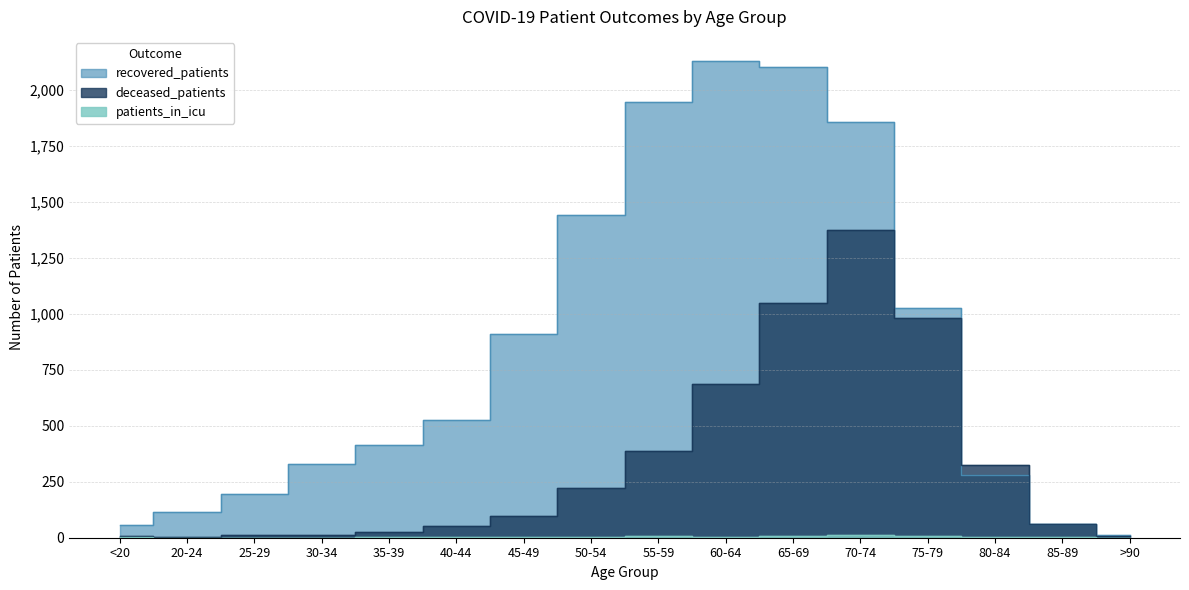

True or false: patients_in_icu and deceased_patients cross at least once.

False